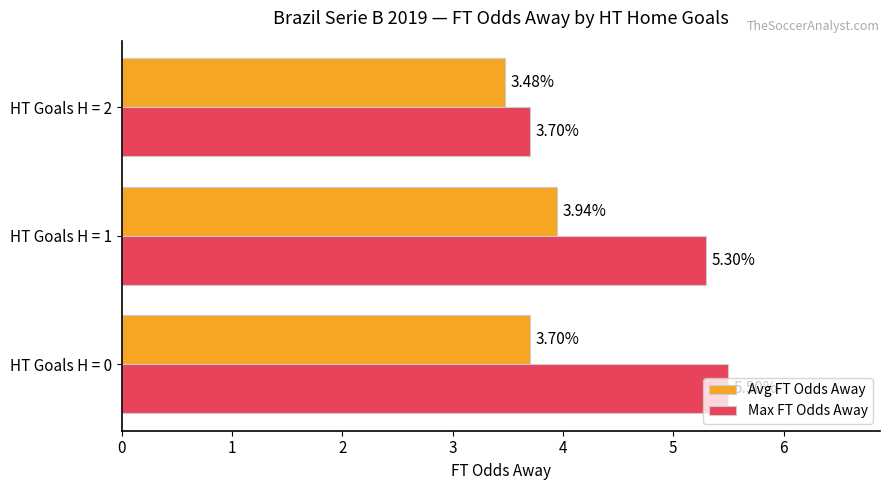

Count the number of categories in the chart.

3